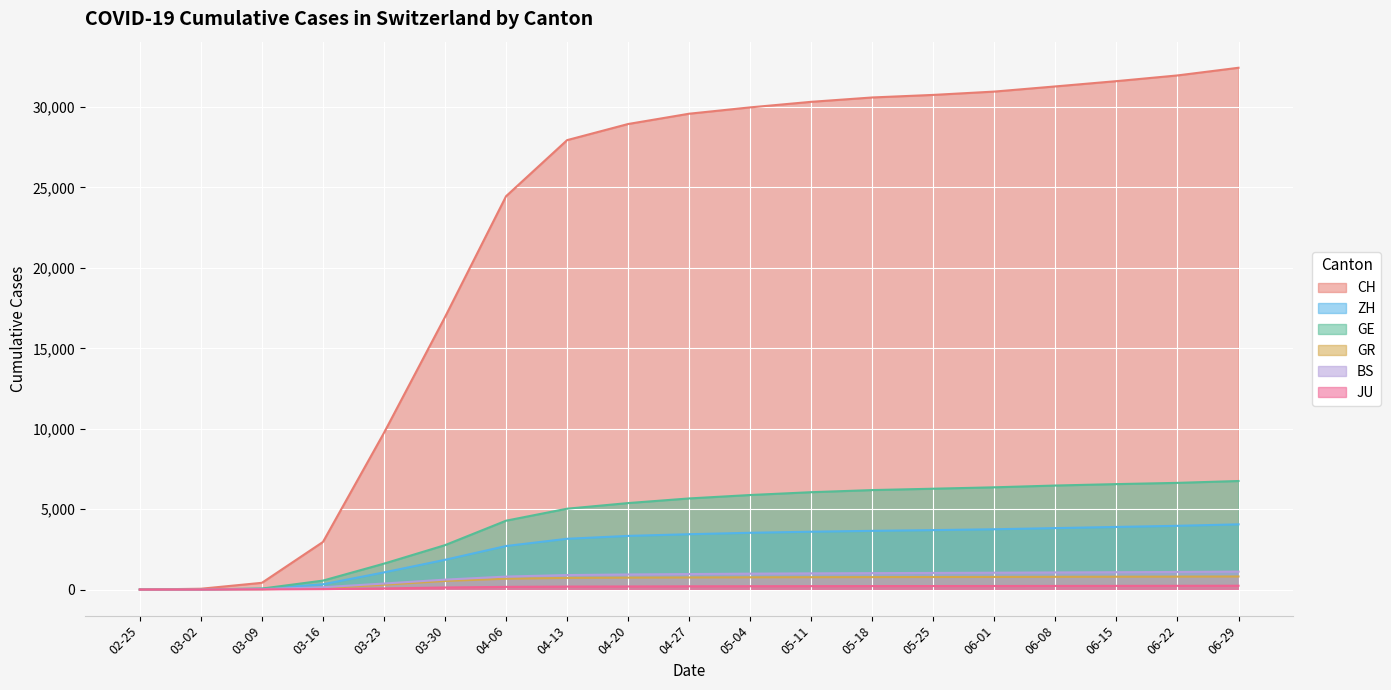

How many lines are shown in the chart?

6